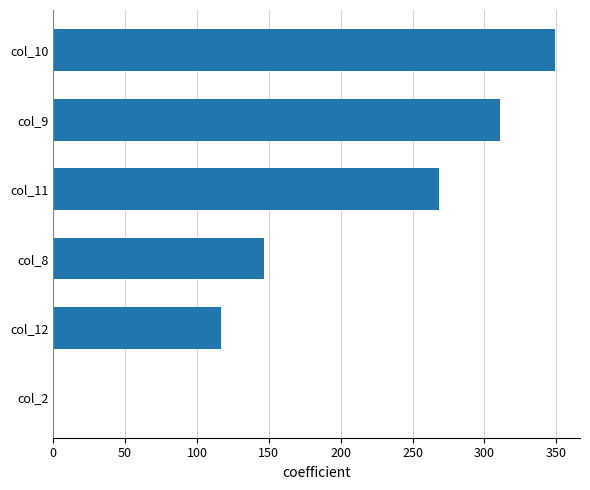

Where is the data nearest to the value 174?

col_8